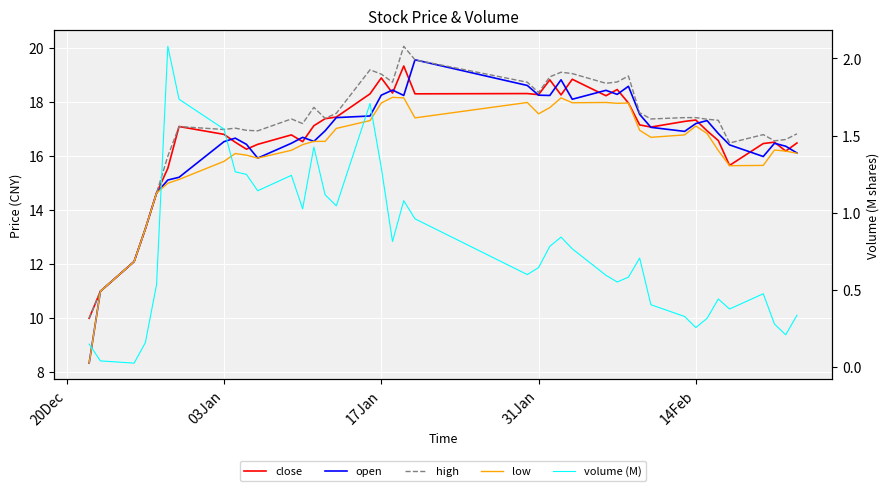

In high, how many points are lower than both neighbors (excluding endpoints)?

10